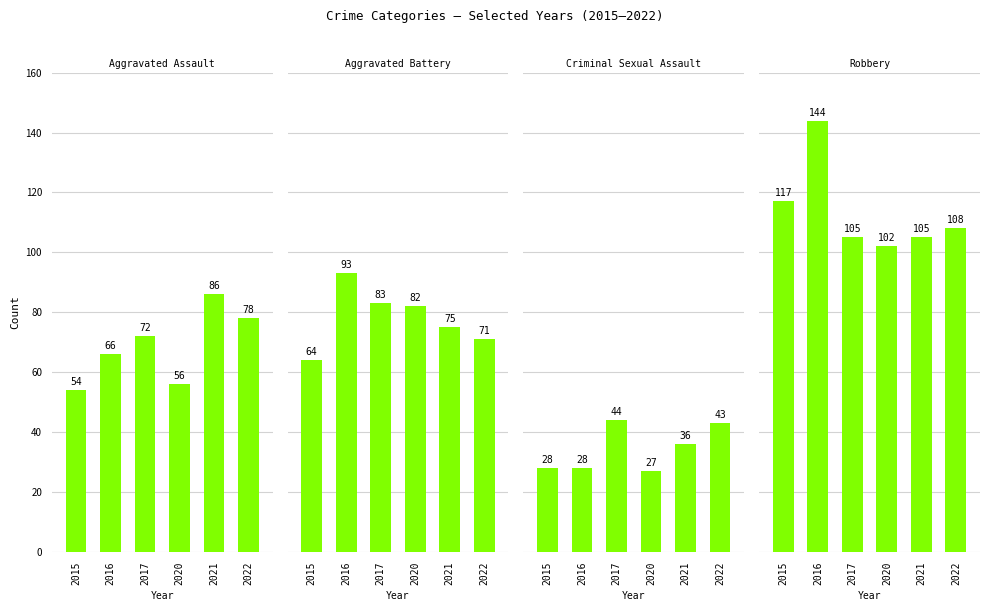

The Robbery series shows 54 at 2020. True or false?

False